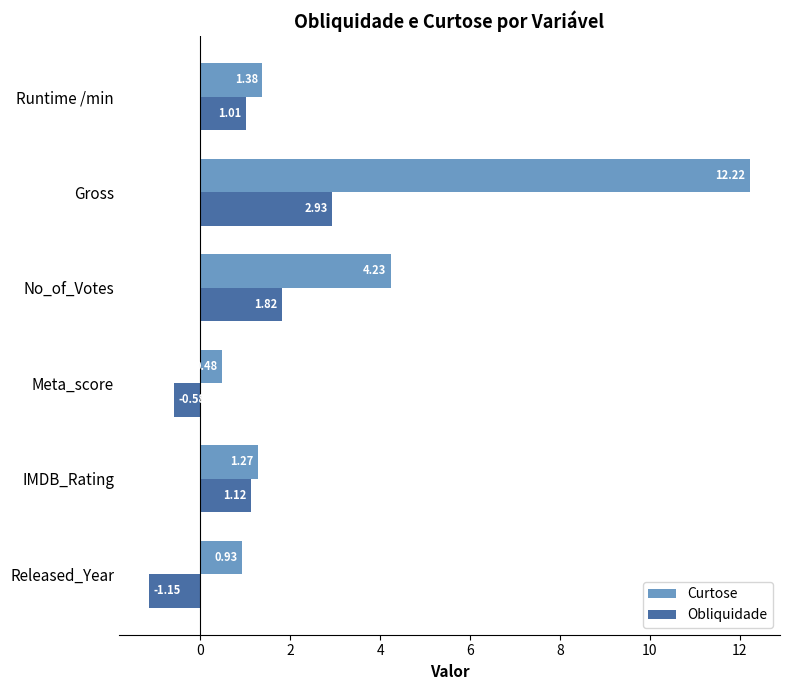

What is the difference between the second highest and second lowest values in the Obliquidade series?

2.4